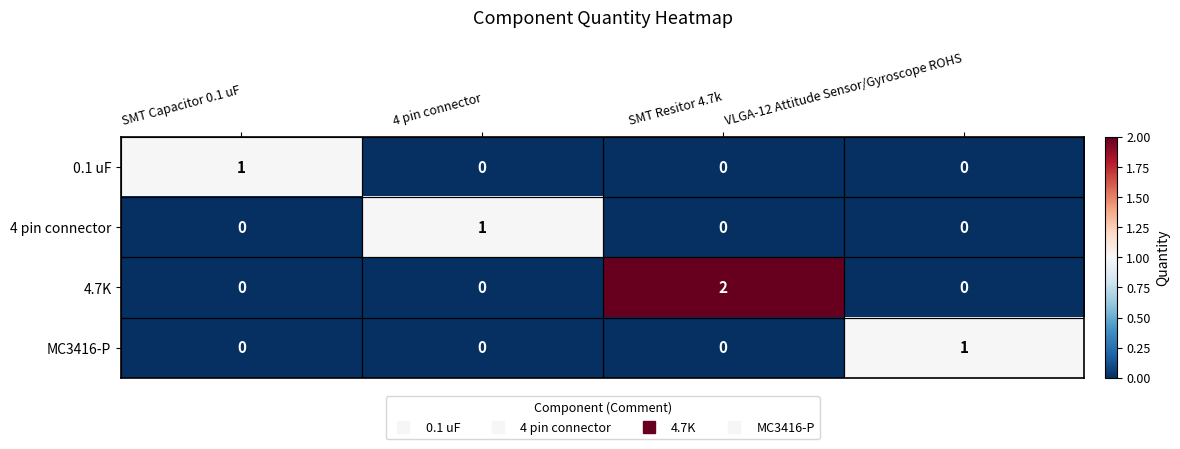

Which series has the largest total across all categories?

4.7K